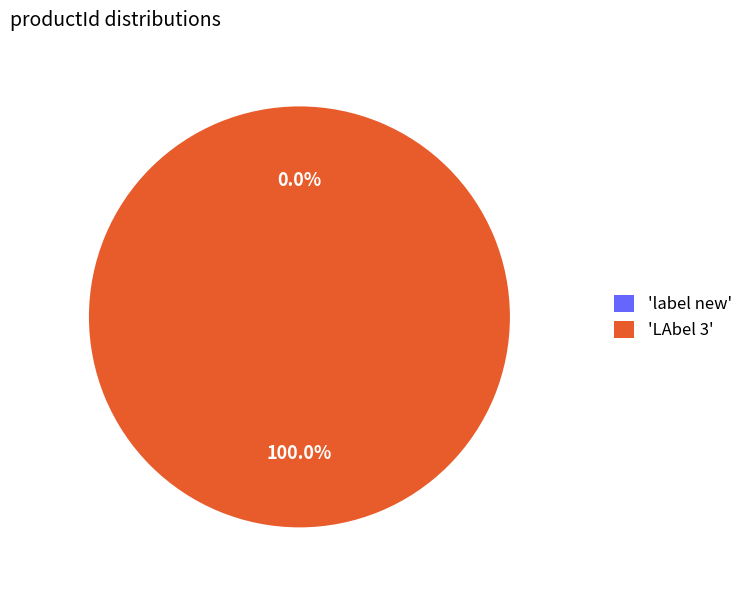

Which category accounts for the majority?

'LAbel 3'